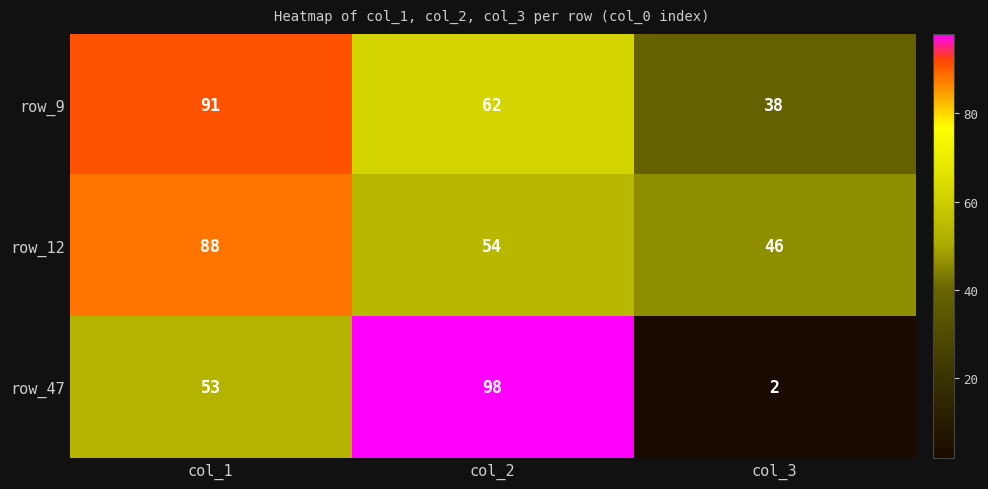

What value does the row_12 series have at col_3?

46